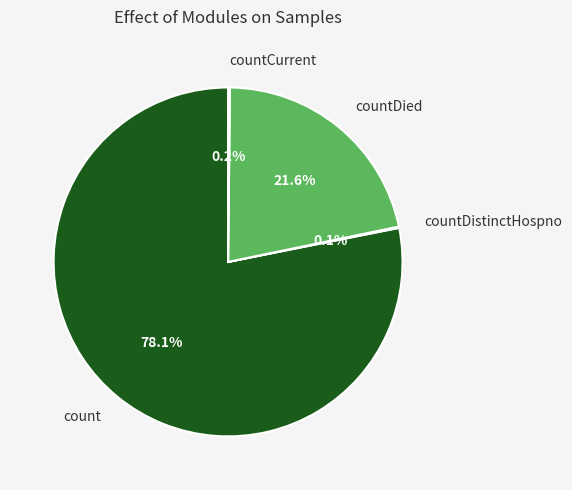

Which category accounts for the majority?

count